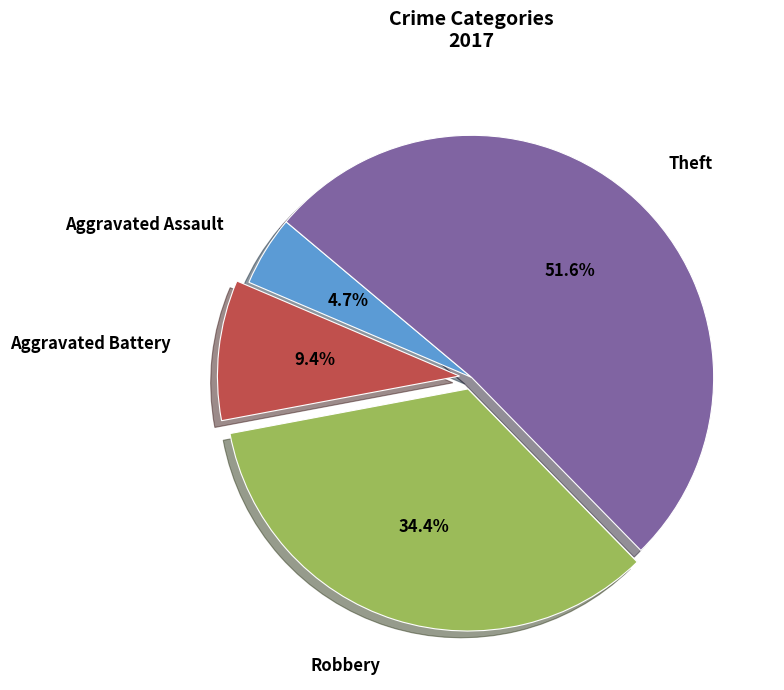

Approximately how many times larger is the value at Theft compared to Aggravated Battery?

5.5